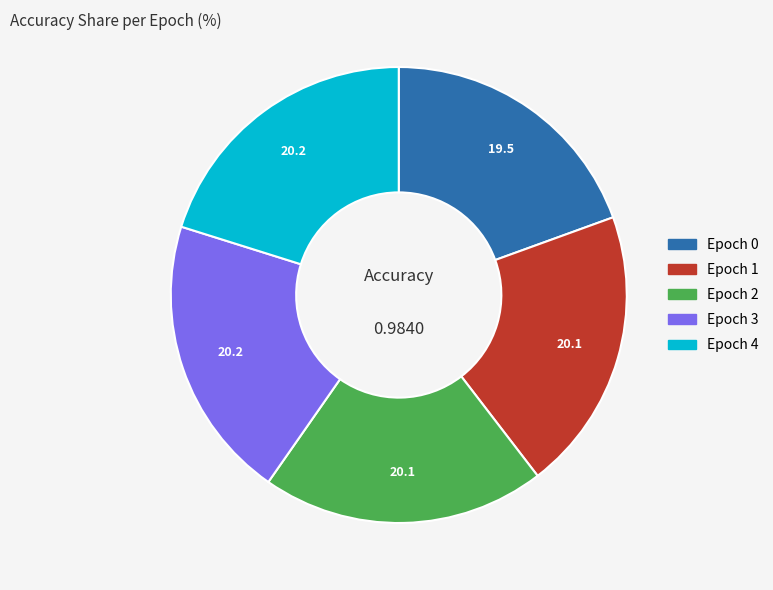

Is there any slice that represents more than half of the pie?

No